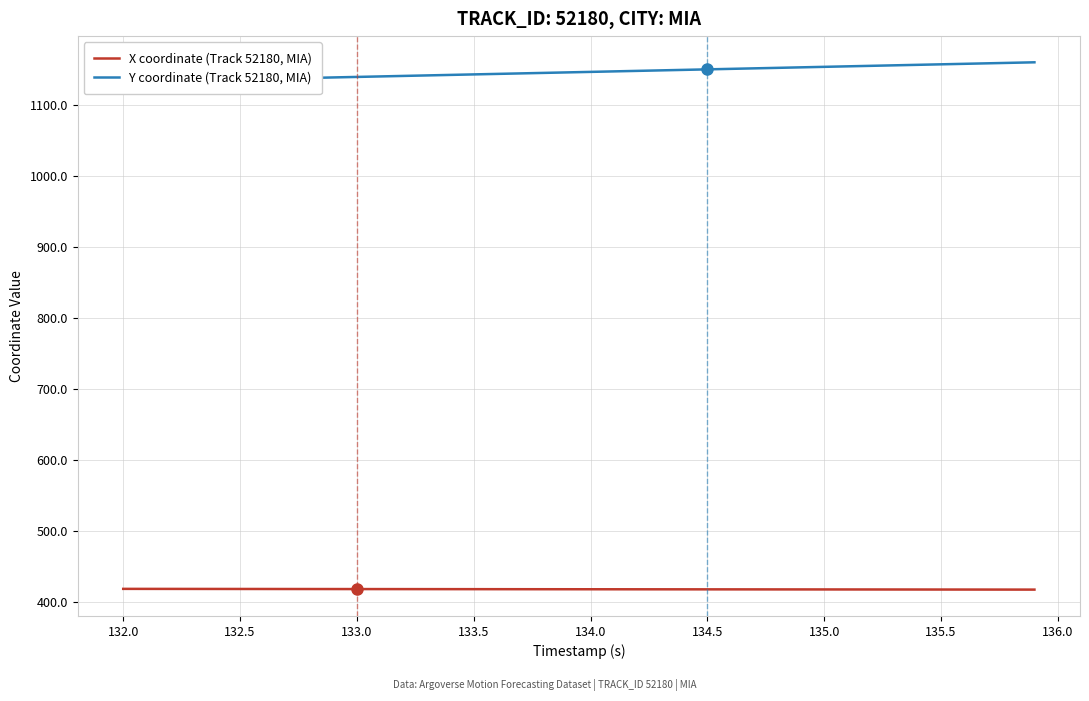

True or false: Y coordinate (Track 52180, MIA) has more than 1 interior local peaks.

False